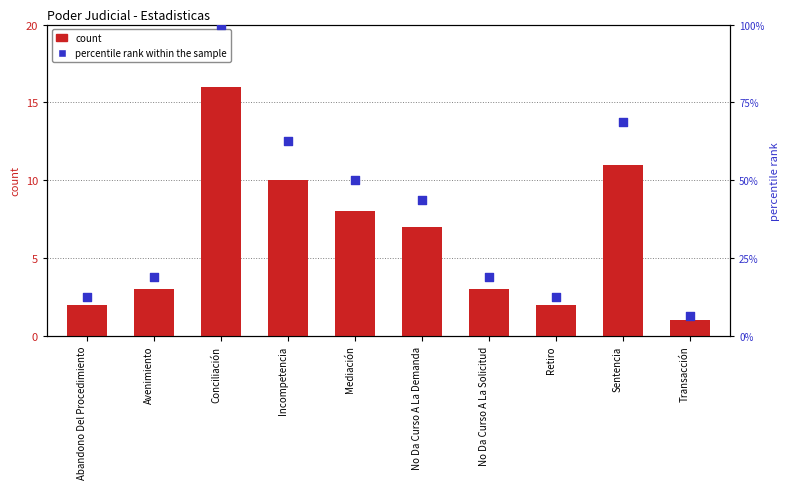

Which series has the largest total across all categories?

percentile rank within the sample